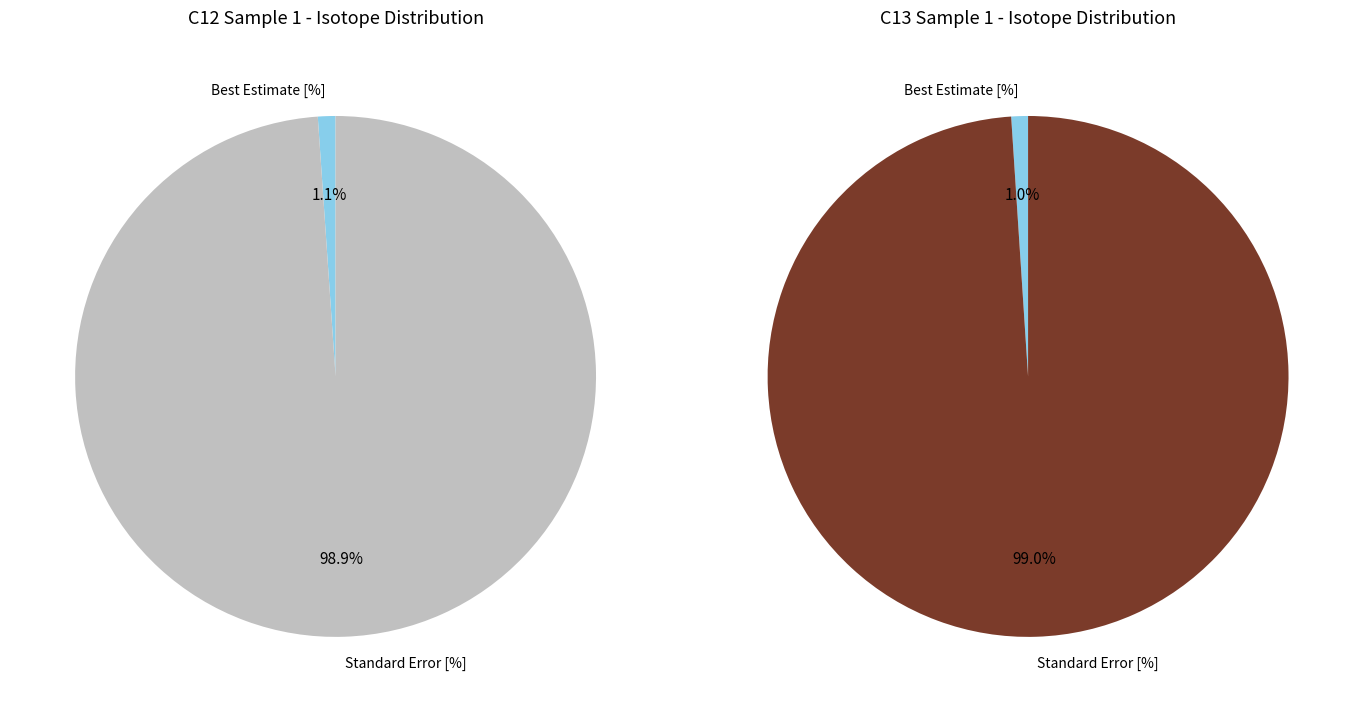

Count the number of slices in the pie.

2